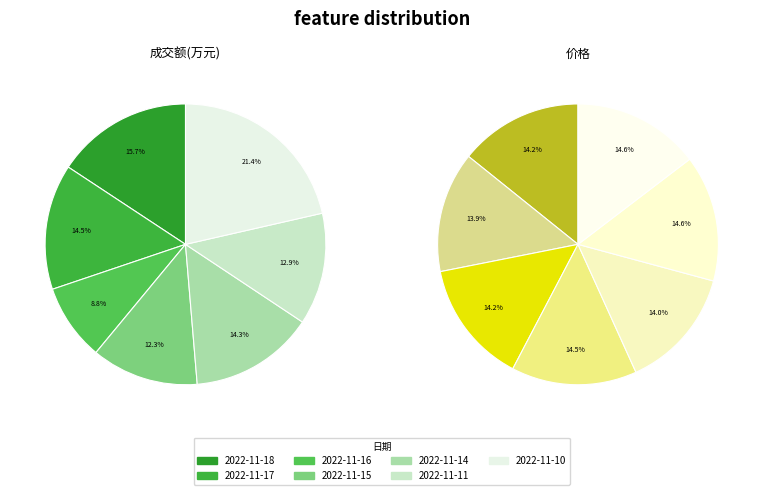

To the nearest percent, what portion does 2022-11-15 represent?

12%